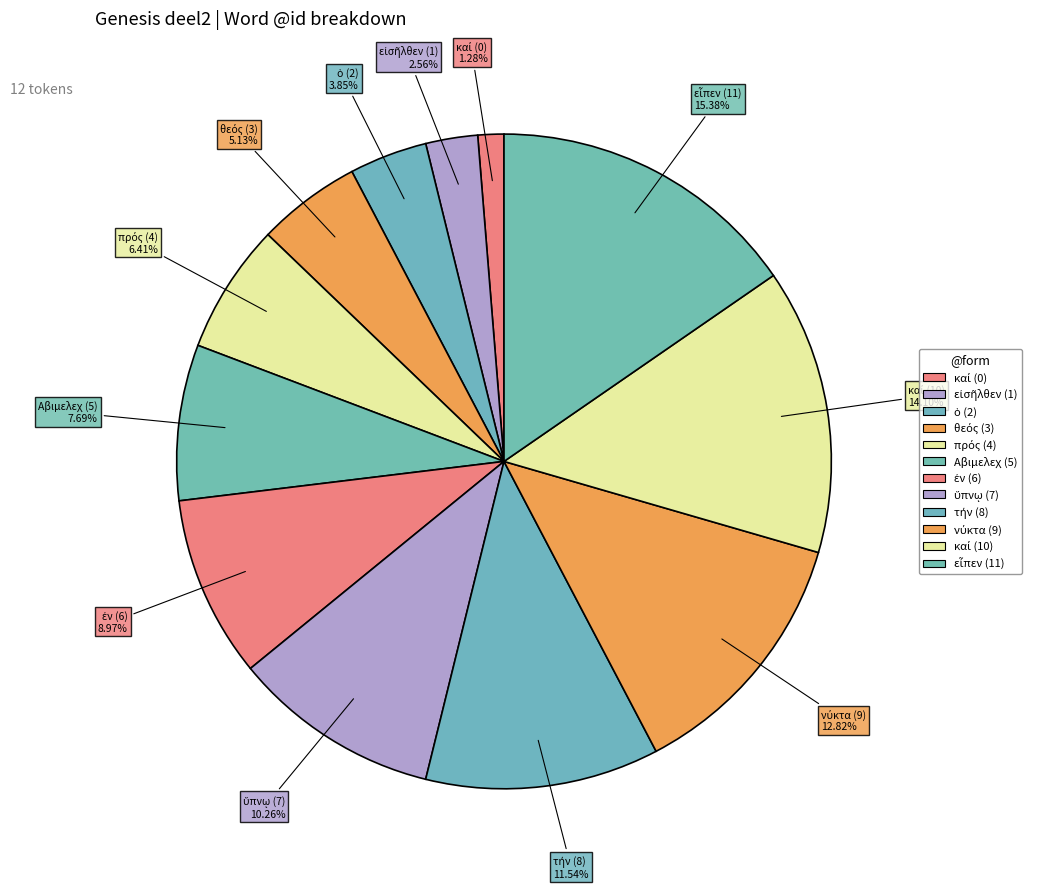

Does any single category account for the majority?

No